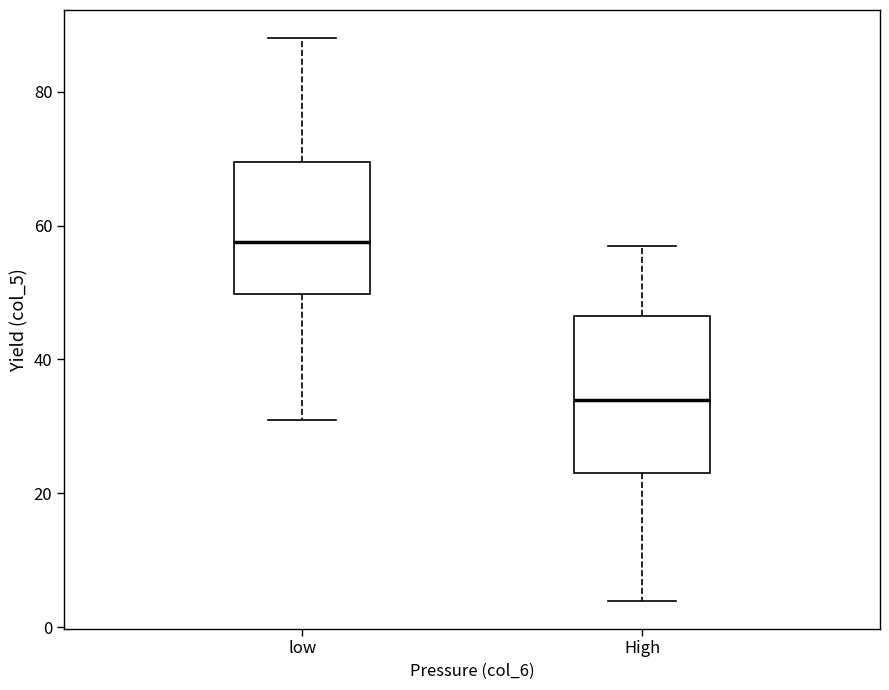

Where does the upper whisker of the box for High end on the y-axis? The values are not printed on the chart, so give them approximately, as read against the axis.

58